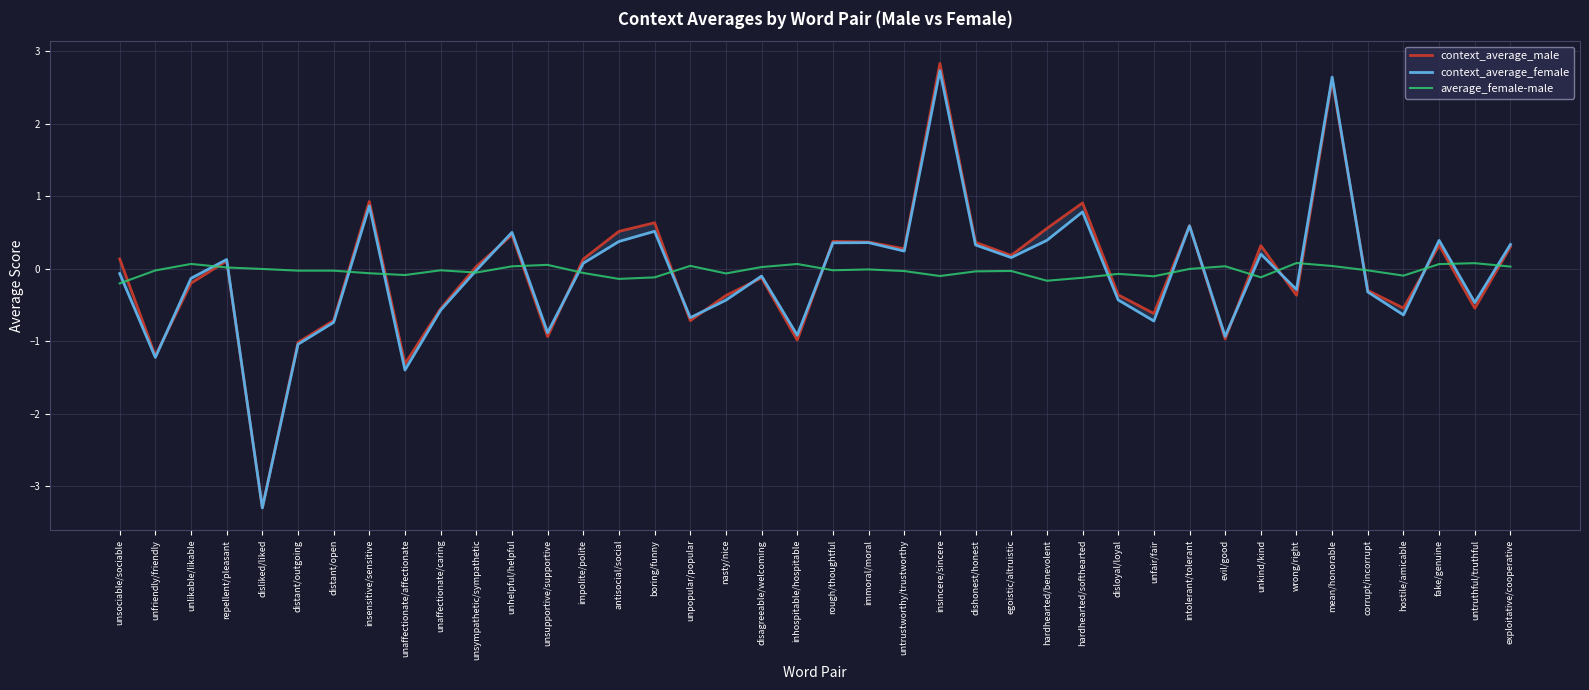

At which category does average_female-male reach its first local valley?

distant/outgoing